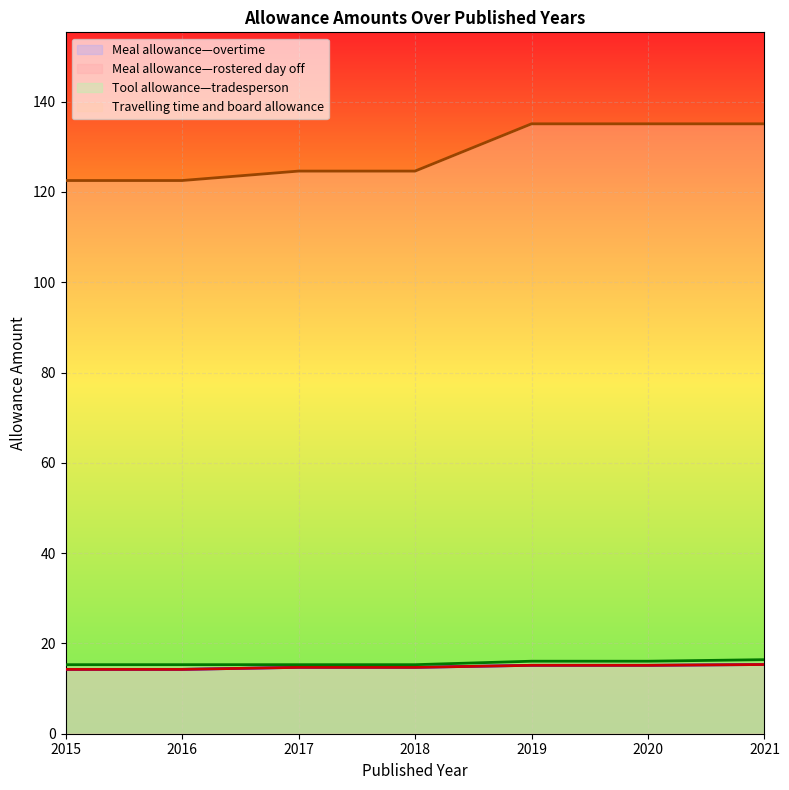

At how many categories does at least one series exceed 30?

7